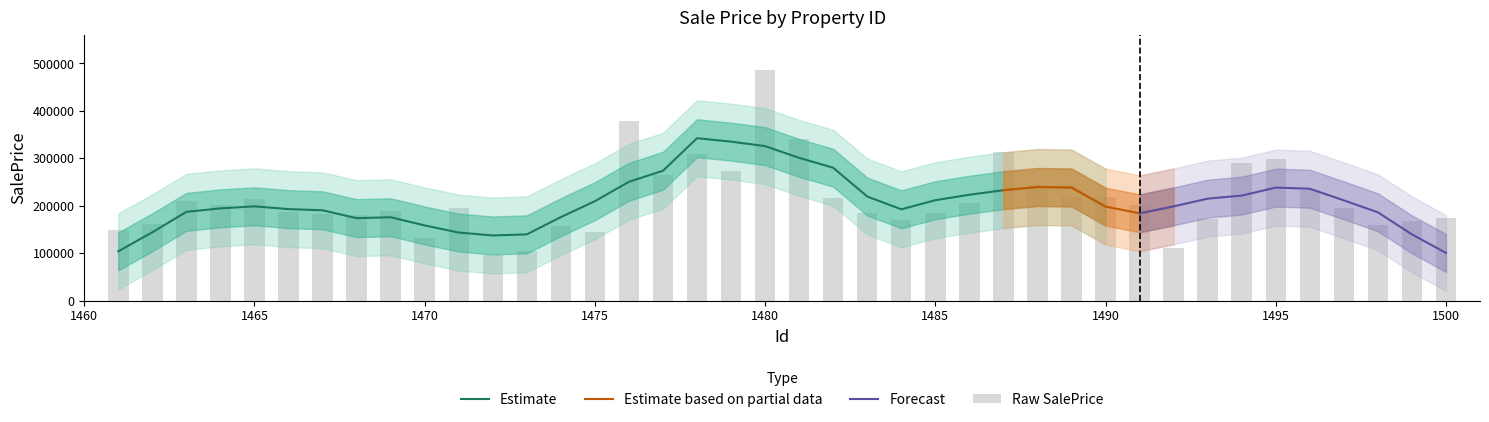

The value at 1476 is 263467.0. True or false?

False